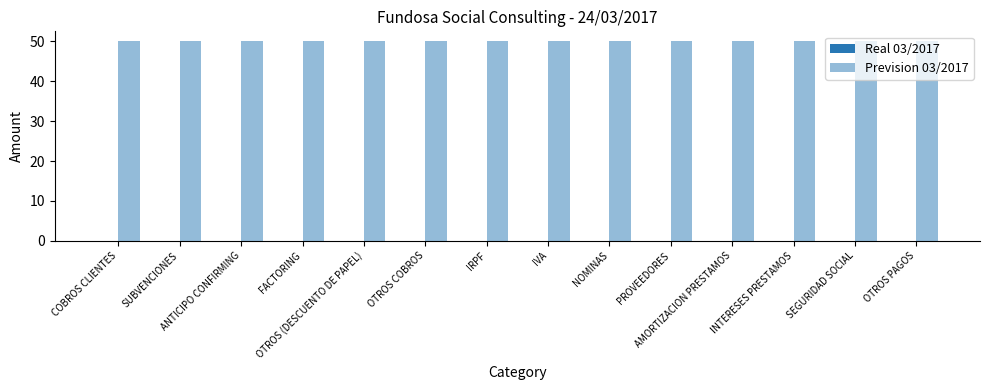

Count the number of categories in the chart.

14